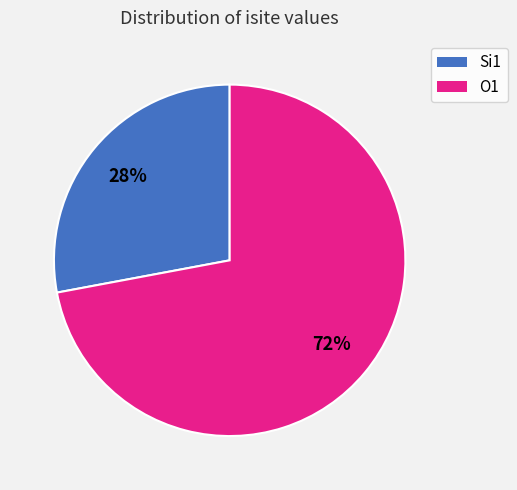

To the nearest percent, what is the average slice percentage?

50%